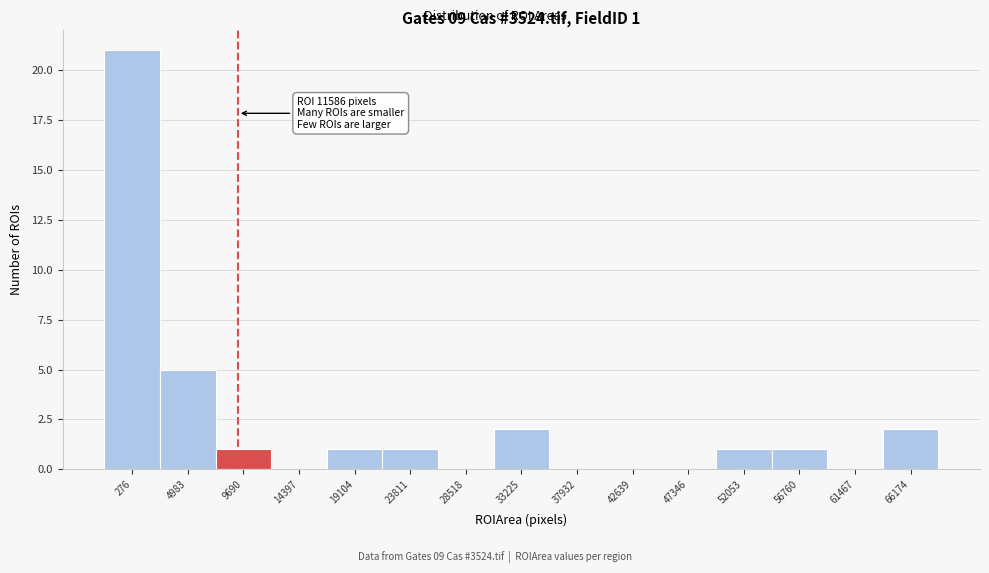

Reading left to right, what are all the values shown in this chart?

276=21	4983=5	9690=1	14397=0	19104=1	23811=1	28518=0	33225=2	37932=0	42639=0	47346=0	52053=1	56760=1	61467=0	66174=2